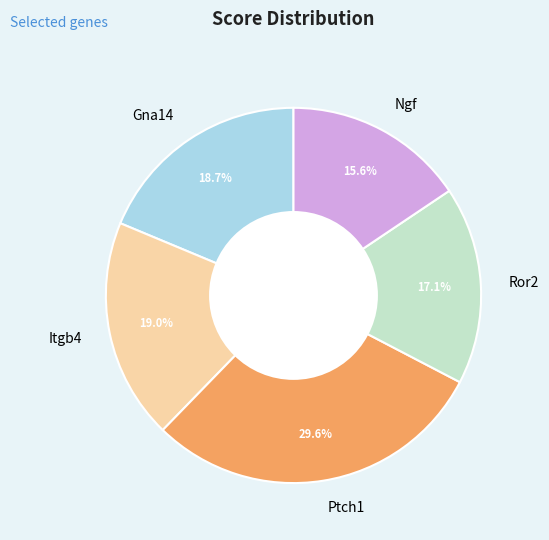

Is it true that Ngf is 28% of the pie?

False